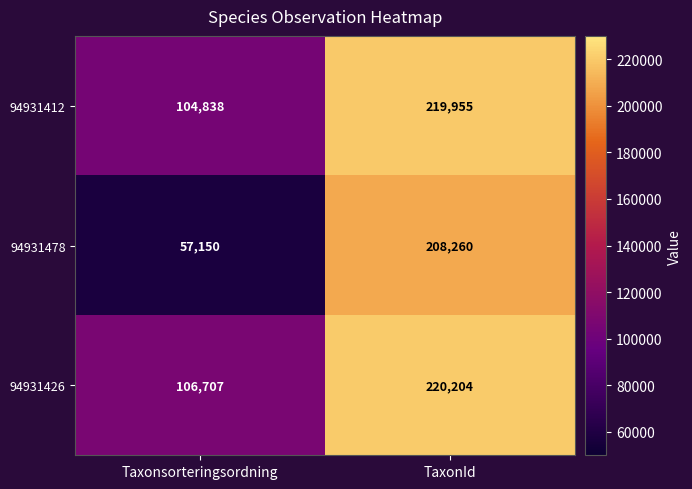

What value does the 94931478 series have at Taxonsorteringsordning?

57150